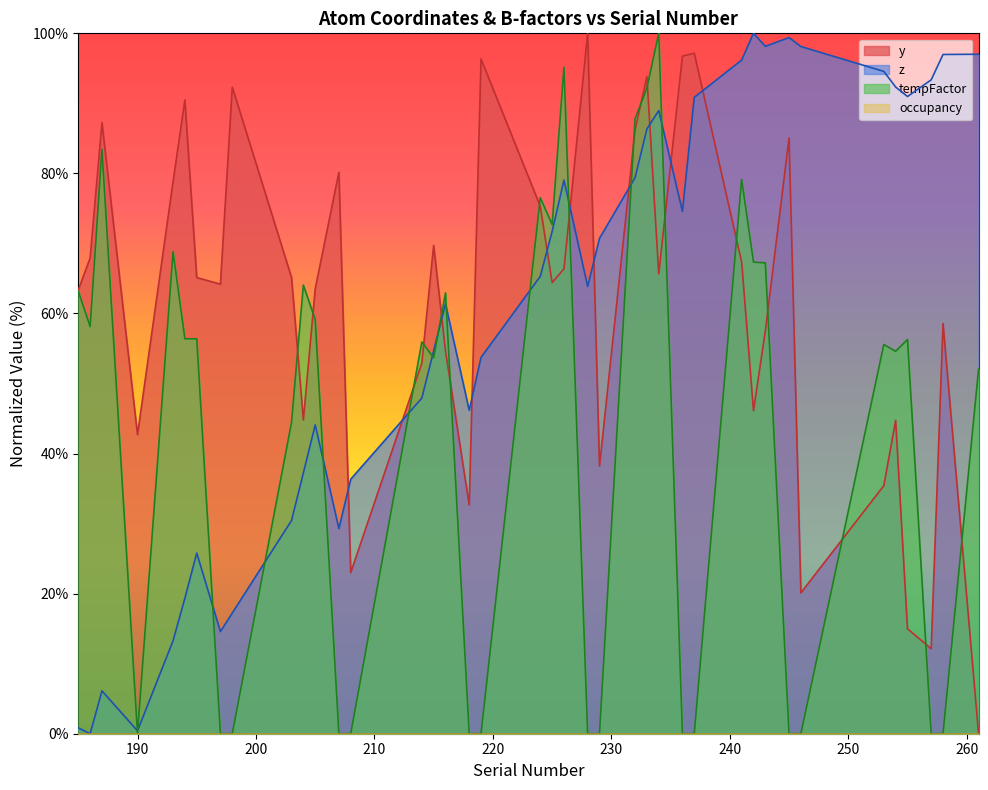

List the series in order of their peak value, lowest first.

y, z, tempFactor